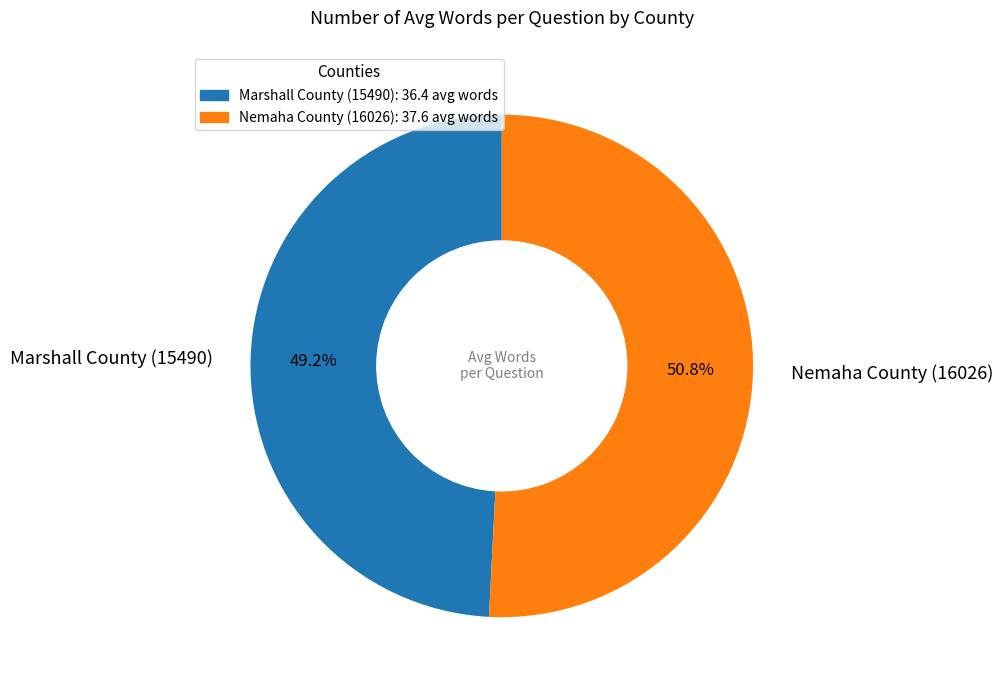

How many slices are in this pie chart?

2